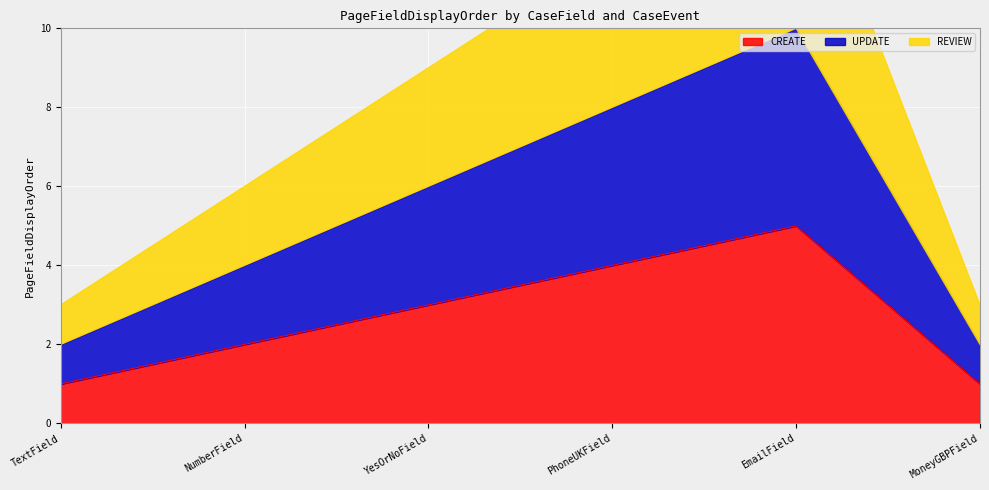

Is the value of UPDATE at YesOrNoField greater than the value of CREATE at MoneyGBPField?

Yes